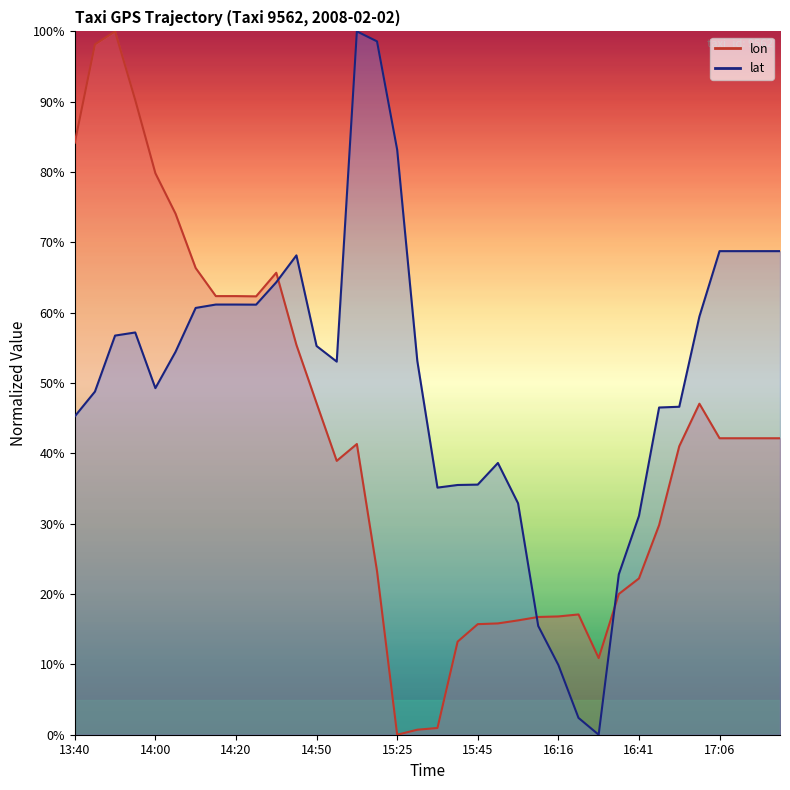

Reading left to right, extract all data points from this chart.

lon: 84.2	98.2	100.0	90.2	79.8	74.1	66.4	62.4	62.4	62.3	65.7	55.4	47.1	38.9	41.3	23.3	0.0	0.7	1.0	13.2	15.7	15.8	16.3	16.7	16.8	17.1	10.9	20.0	22.2	29.8	41.0	47.1	42.2	42.2	42.2	42.2
lat: 45.3	48.8	56.8	57.2	49.3	54.4	60.7	61.2	61.2	61.1	64.3	68.2	55.3	53.0	100.0	98.6	83.2	53.1	35.1	35.5	35.6	38.6	32.9	15.5	9.9	2.4	0.0	22.8	31.1	46.5	46.6	59.5	68.8	68.8	68.8	68.8